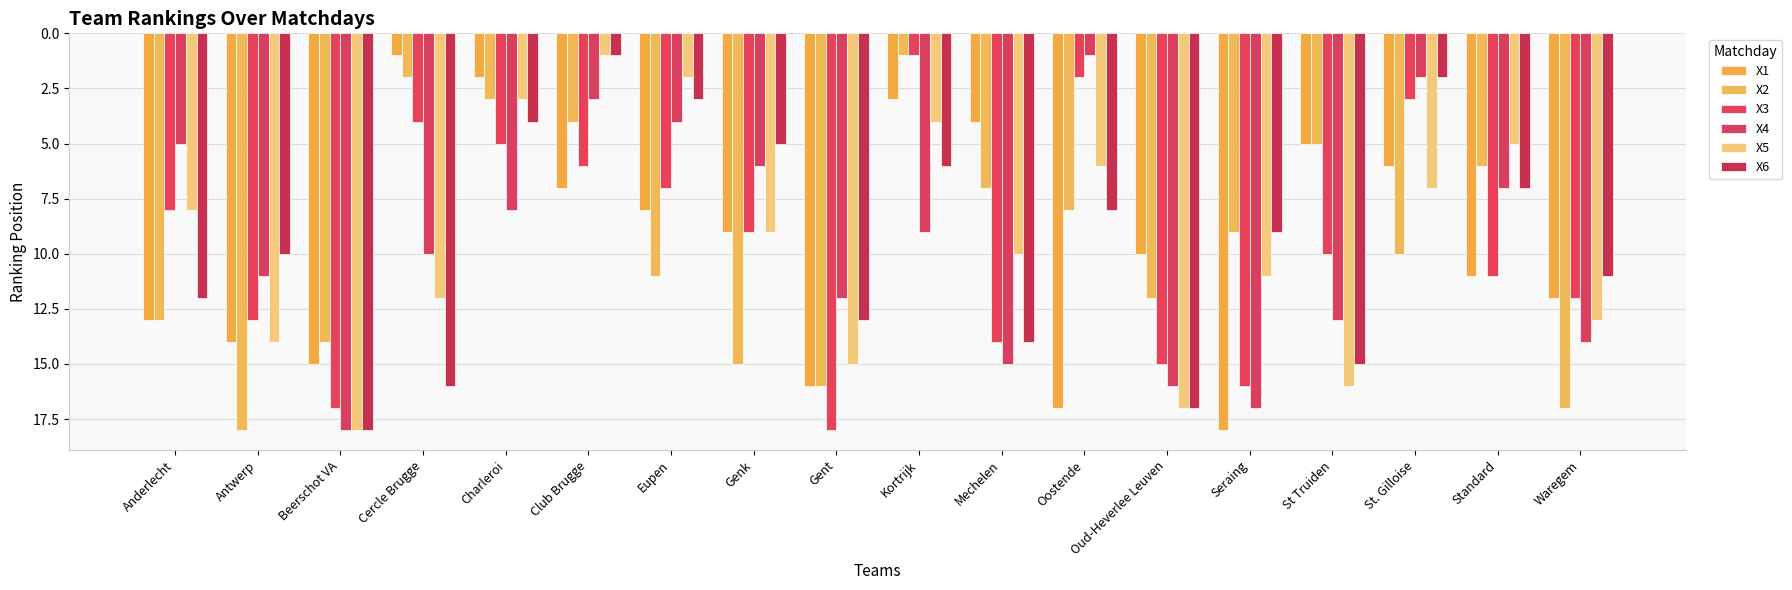

What are all the series names shown in the legend?

X1, X2, X3, X4, X5, X6